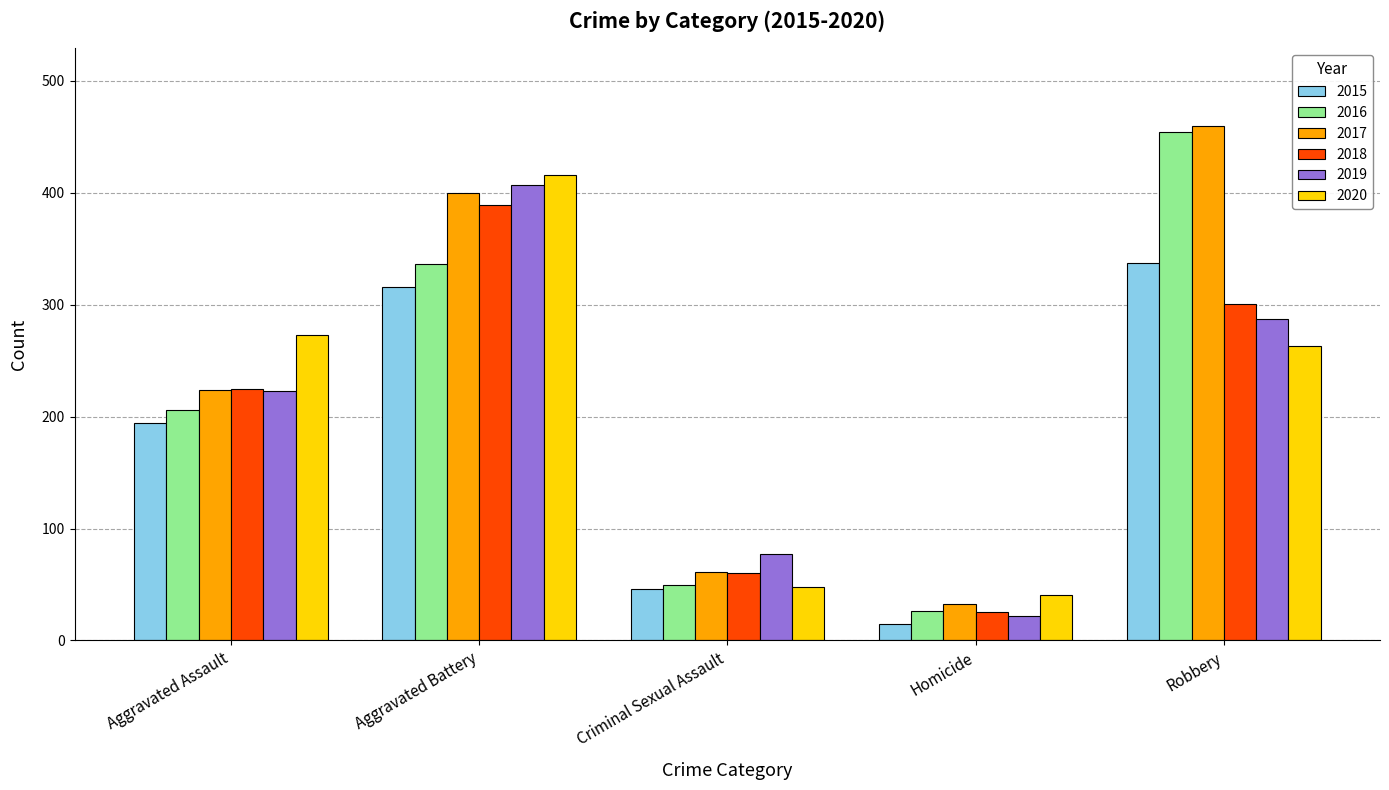

Which category has the lowest value in the 2017 series?

Homicide